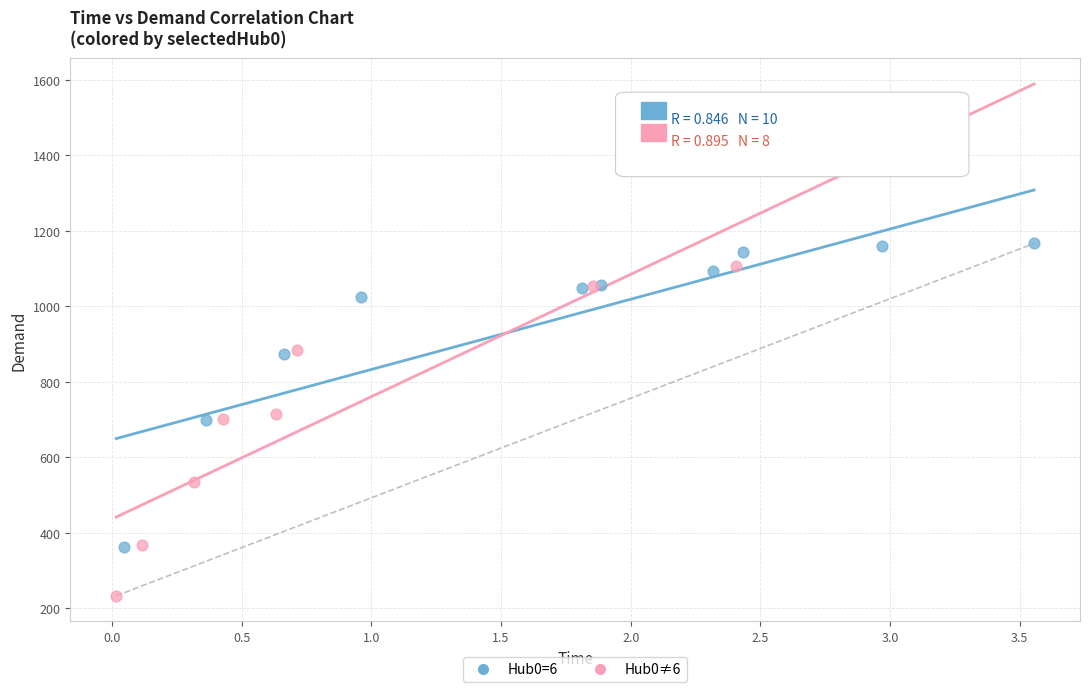

Which series contains the highest Y value?

Hub0=6